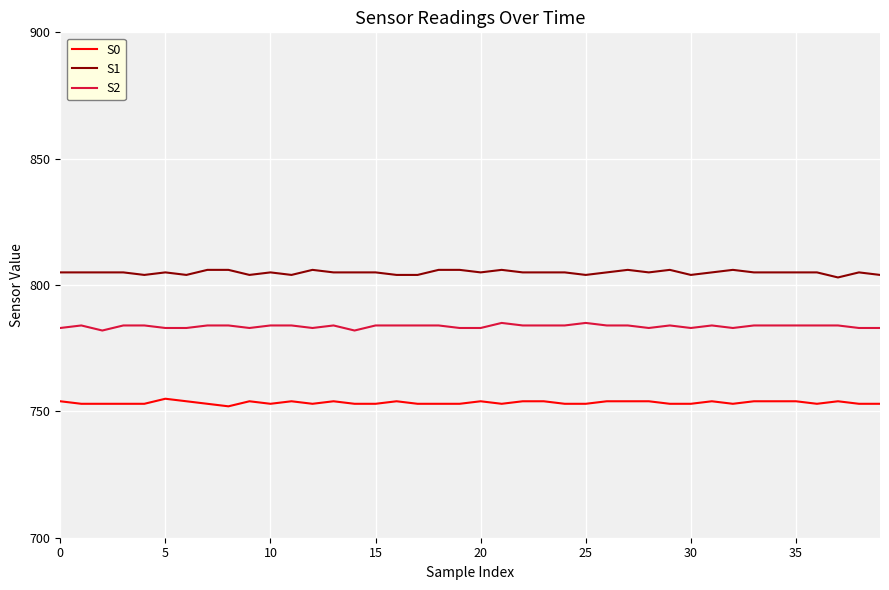

Reading left to right, list all the values displayed in this chart.

S0: 754	753	753	753	753	755	754	753	752	754	753	754	753	754	753	753	754	753	753	753	754	753	754	754	753	753	754	754	754	753	753	754	753	754	754	754	753	754	753	753
S1: 805	805	805	805	804	805	804	806	806	804	805	804	806	805	805	805	804	804	806	806	805	806	805	805	805	804	805	806	805	806	804	805	806	805	805	805	805	803	805	804
S2: 783	784	782	784	784	783	783	784	784	783	784	784	783	784	782	784	784	784	784	783	783	785	784	784	784	785	784	784	783	784	783	784	783	784	784	784	784	784	783	783